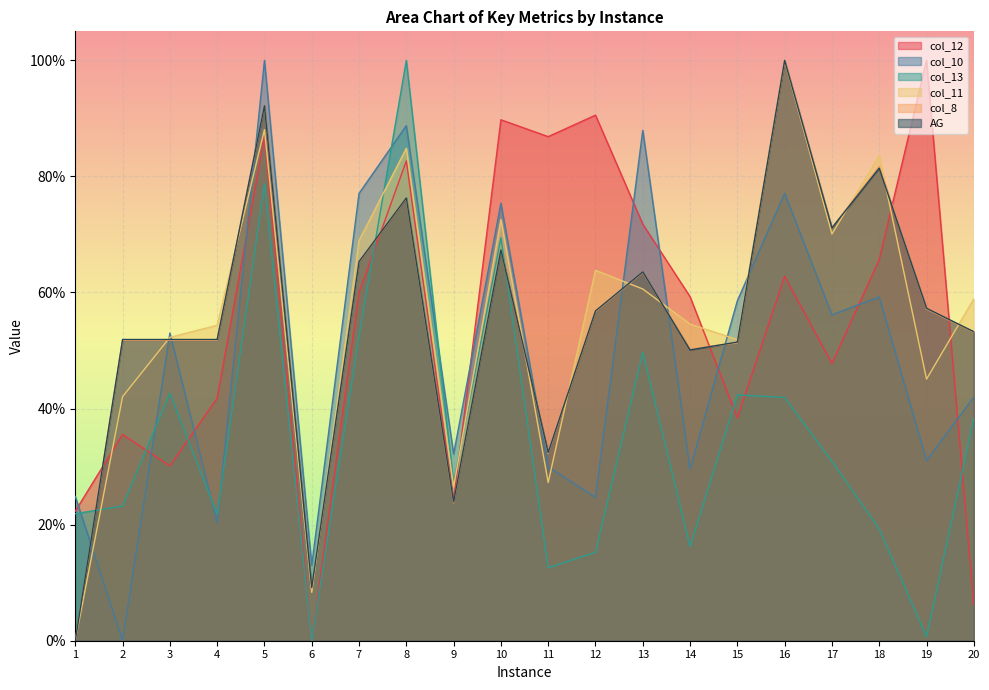

How many data points in col_8 are above 0?

19